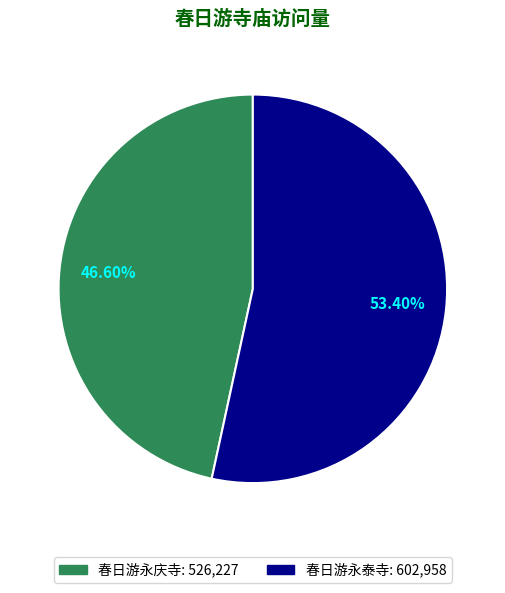

True or false: 春日游永泰寺 accounts for 53% of the total.

True